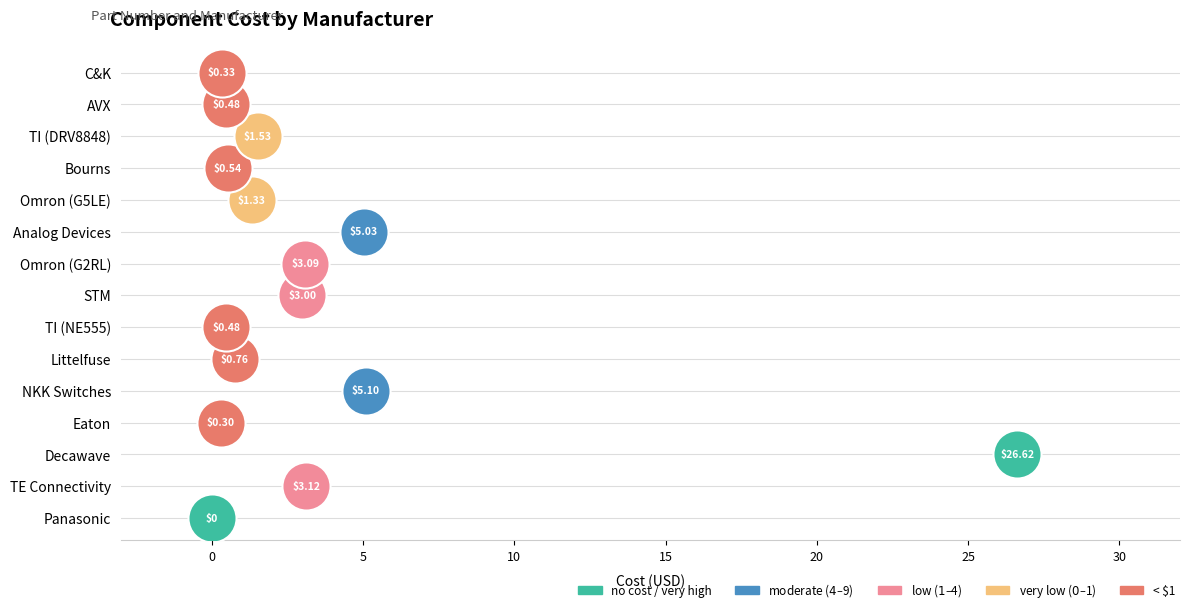

What is the change in value from NKK Switches to TI (DRV8848)?

-3.6